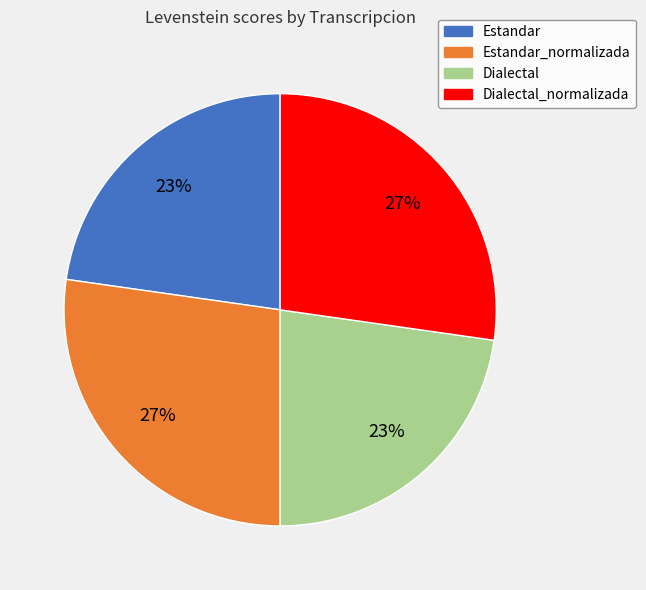

What percentage is the Dialectal_normalizada slice, to the nearest percent?

27%